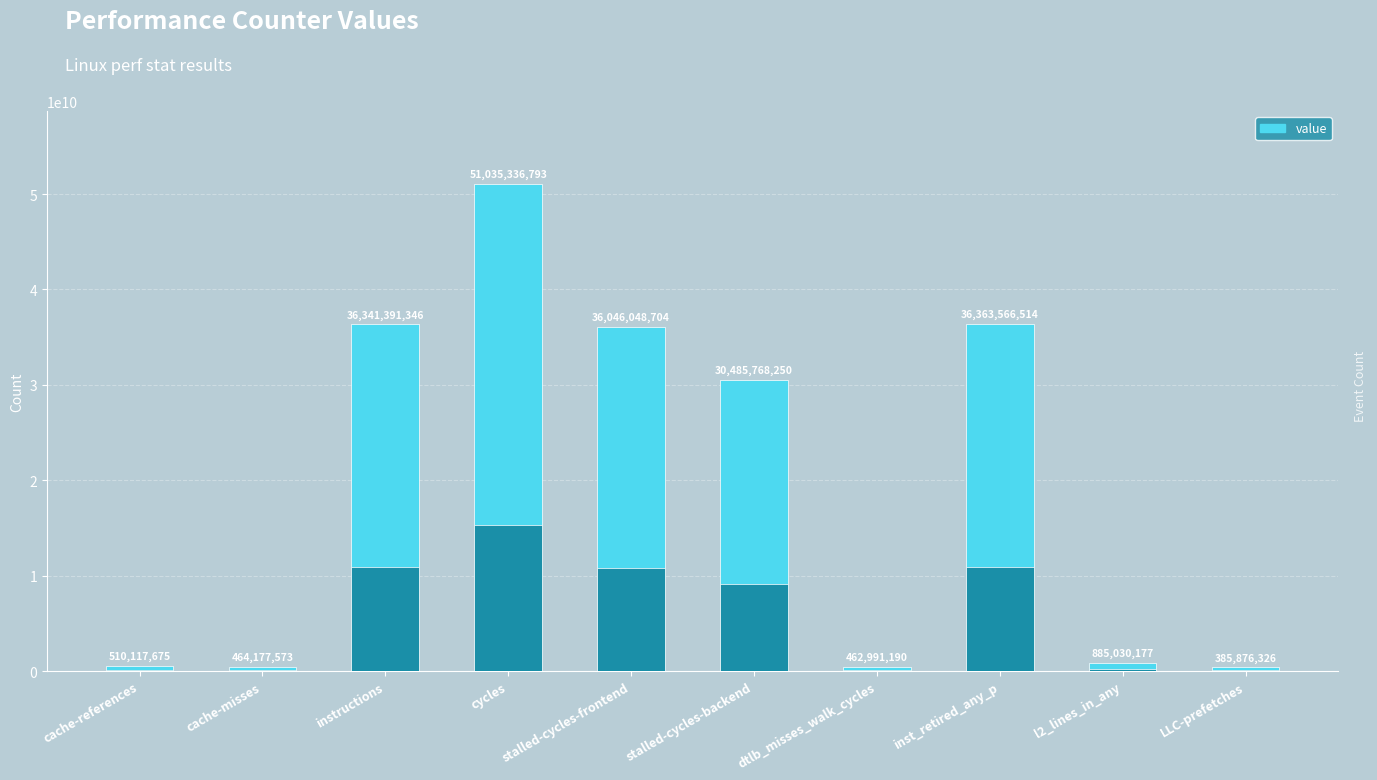

Are the bars horizontal?

No